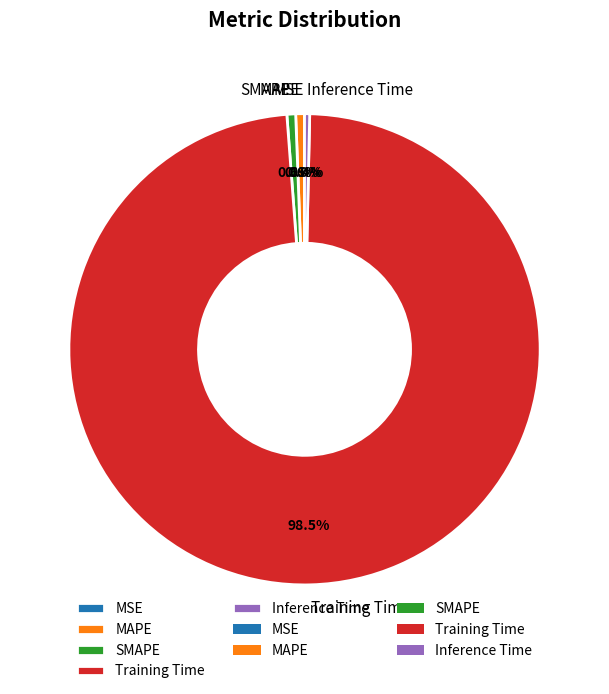

Which has a higher value, Training Time or Inference Time?

Training Time